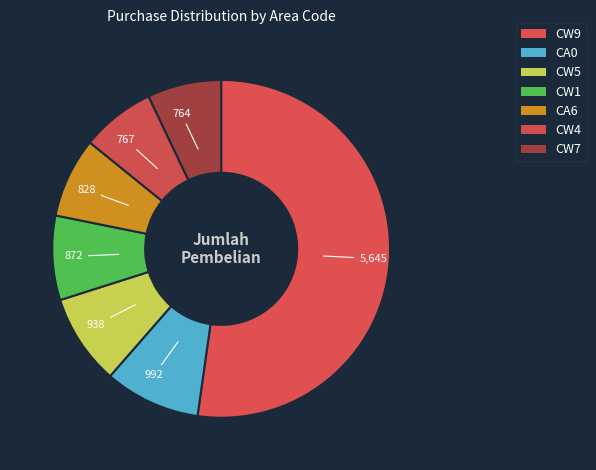

Which category has the biggest portion of the pie?

CW9